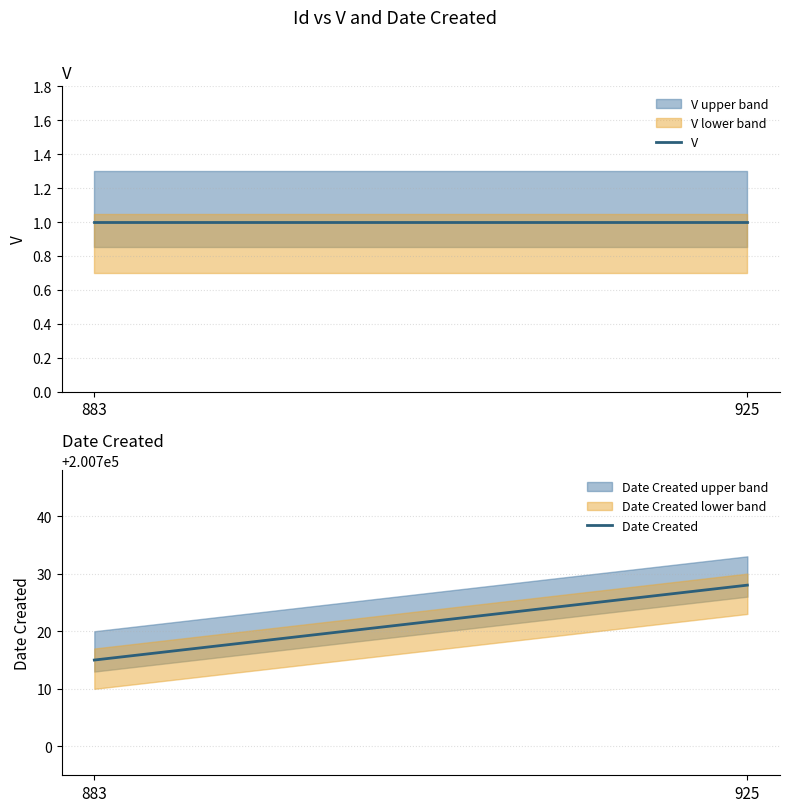

Which category has the highest value across all series?

925